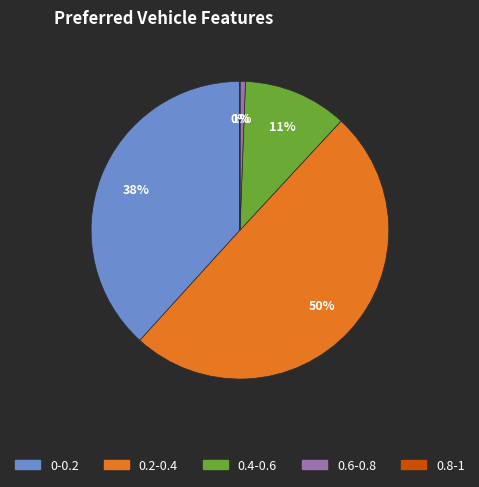

Which category has the biggest portion of the pie?

0.2-0.4